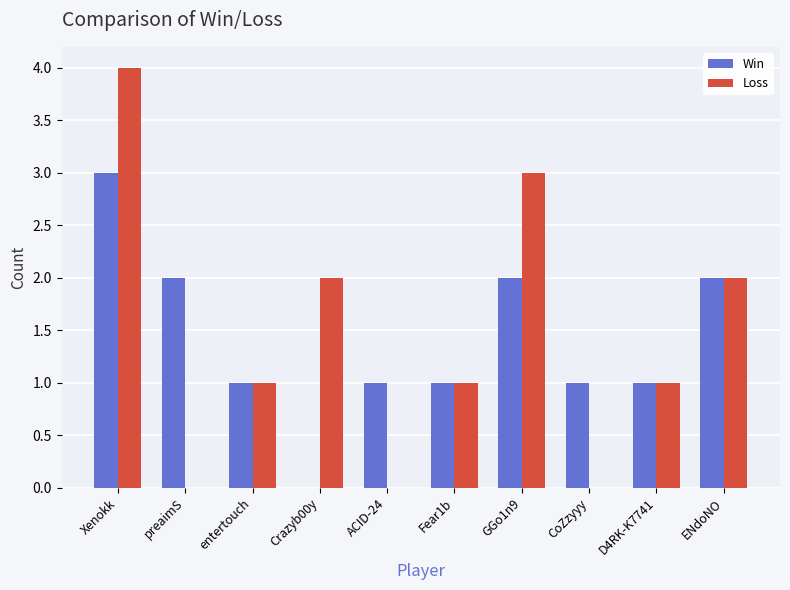

True or false: Loss has a value of -2 at CoZzyyy.

False